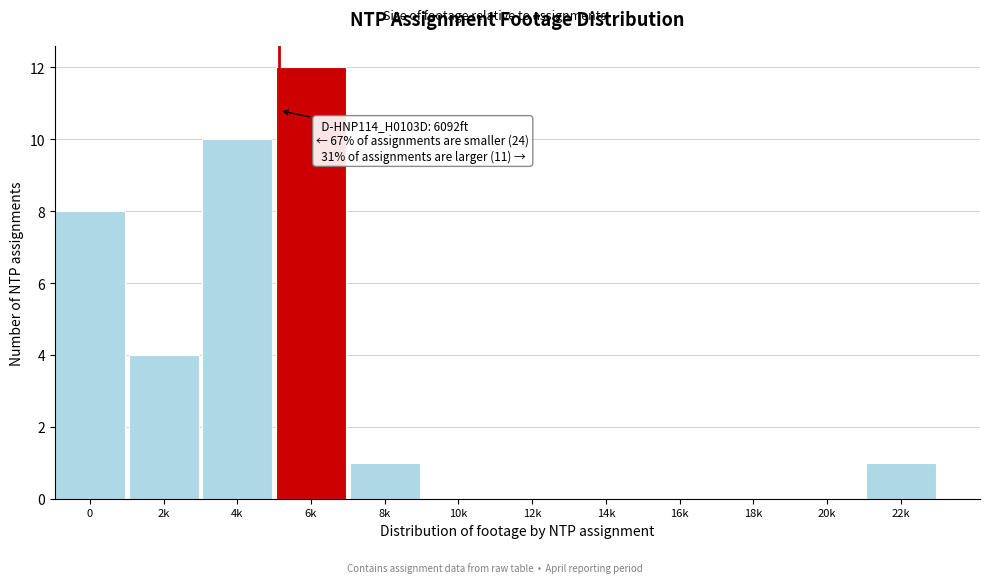

Reading right to left, extract all data points from this chart.

22k=1	20k=0	18k=0	16k=0	14k=0	12k=0	10k=0	8k=1	6k=12	4k=10	2k=4	0=8